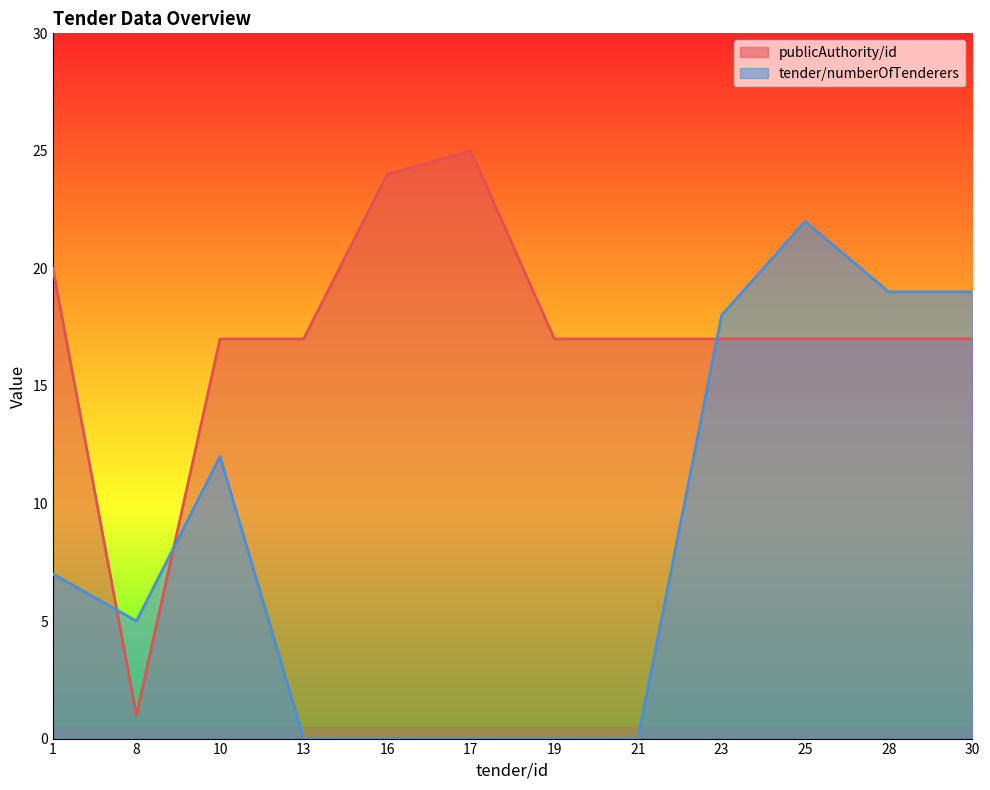

What is the difference between the publicAuthority/id values at 17 and 10?

8